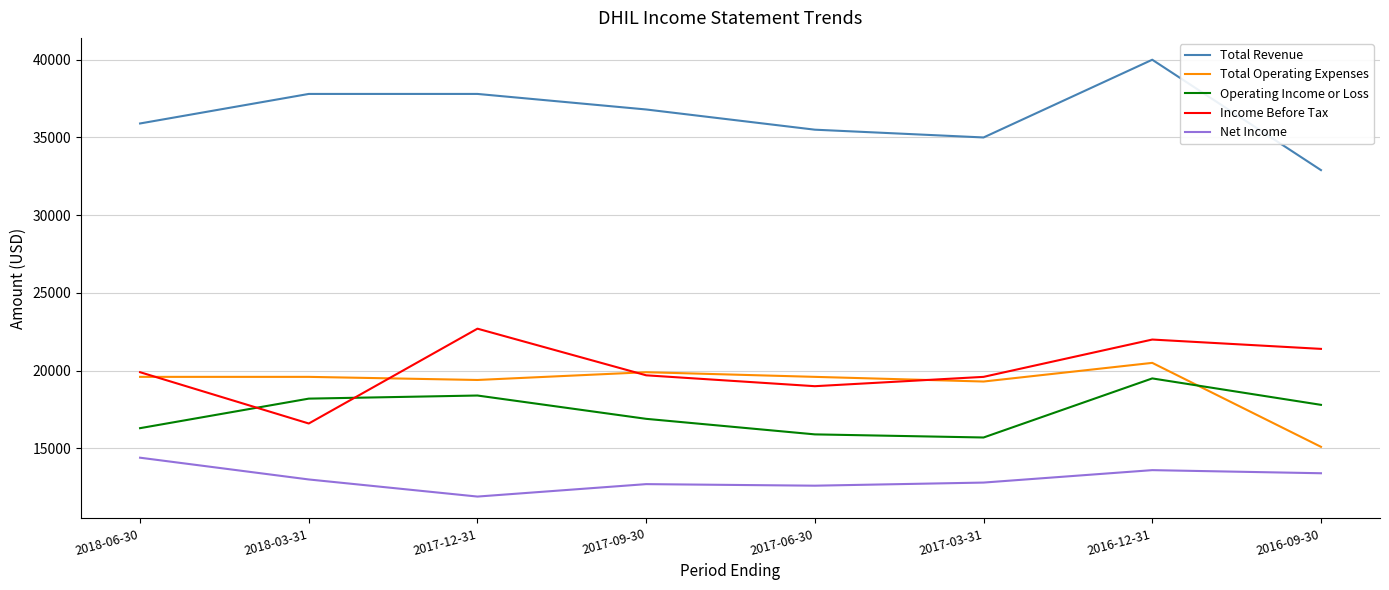

True or false: Total Revenue and Operating Income or Loss cross at least once.

False